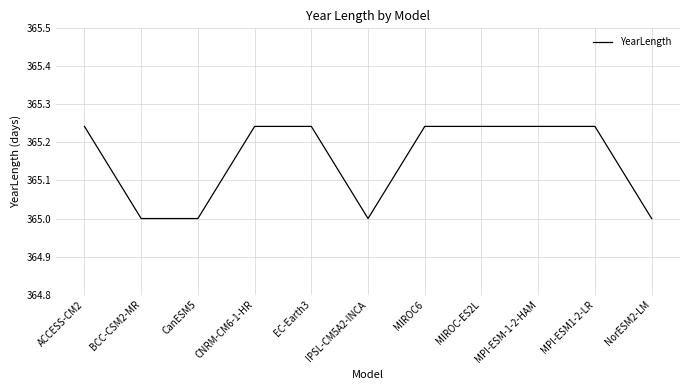

Is it true that the value at CNRM-CM6-1-HR is 93.1?

False